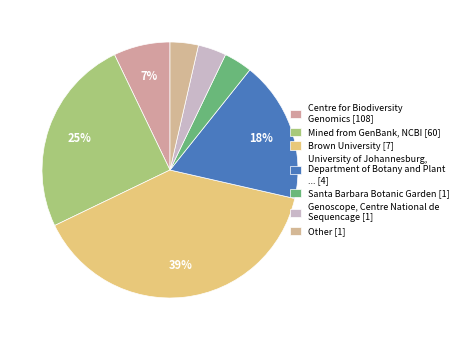

How many slices are in this pie chart?

7